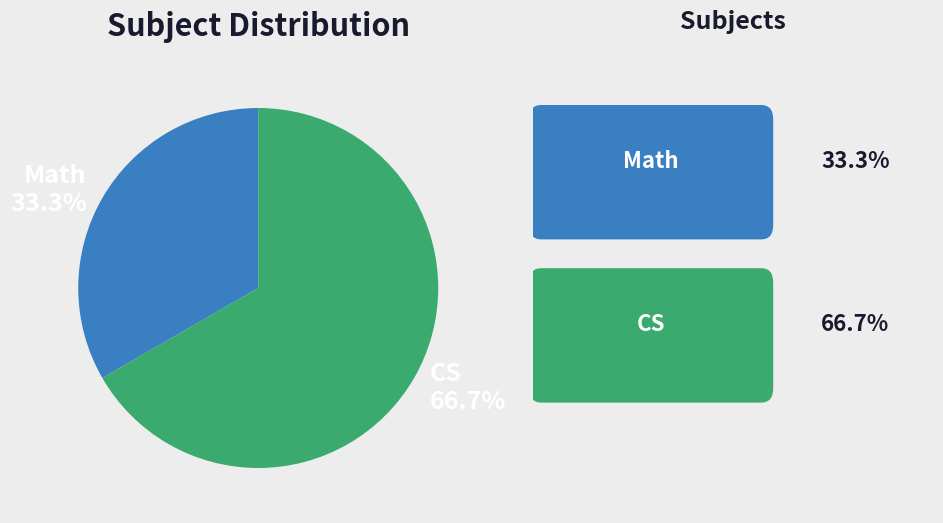

Rank the categories by value from lowest to highest.

Math, CS